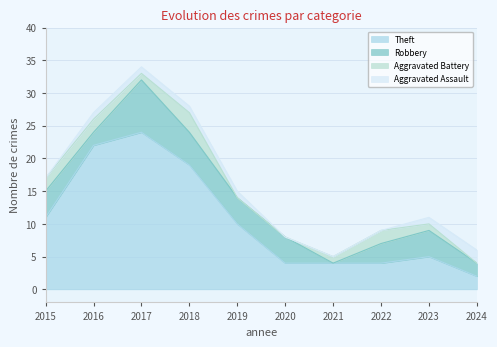

The value of Theft at 2015 is 11. True or false?

True